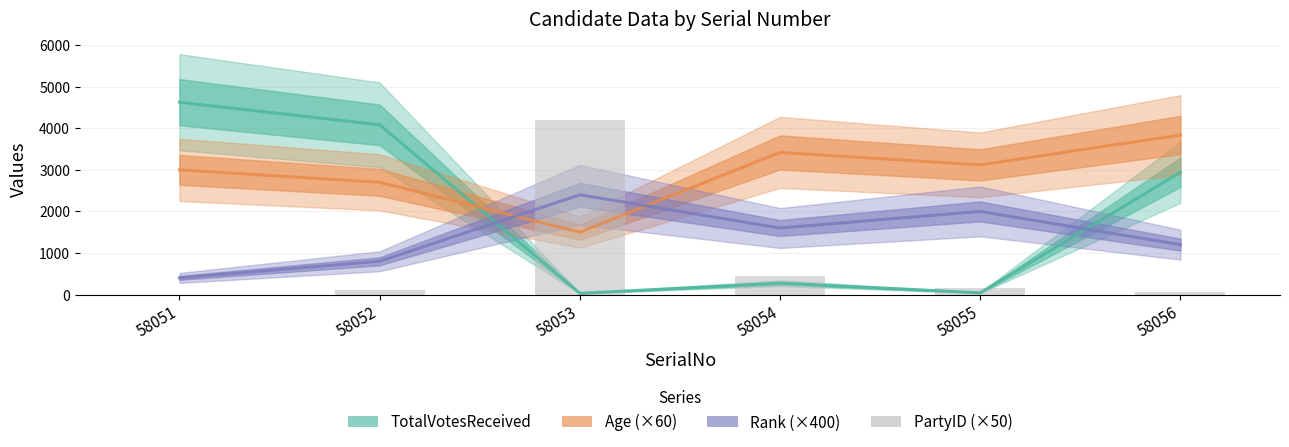

Which label corresponds to the smallest value in the chart?

58051